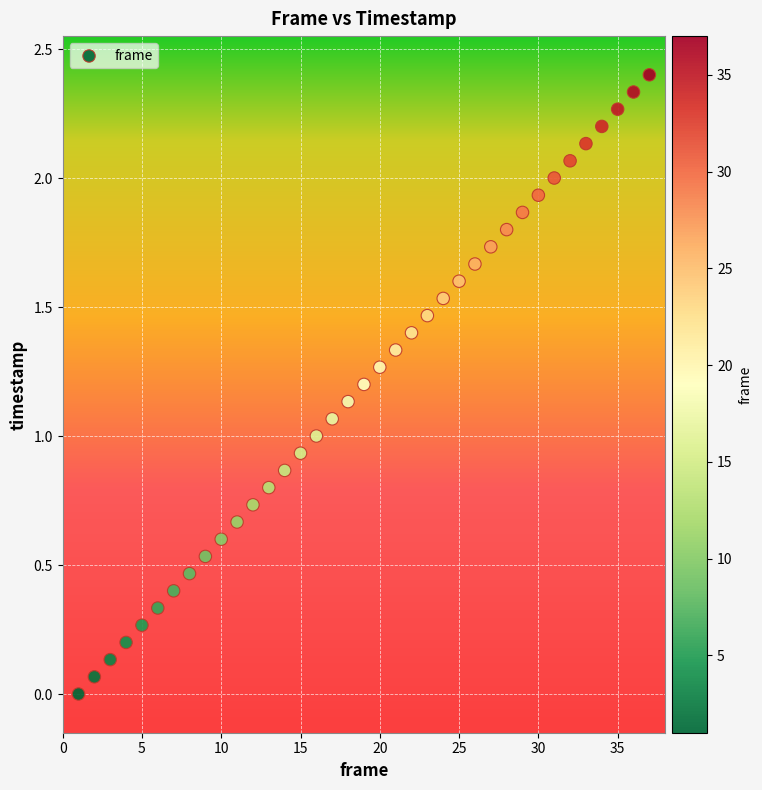

What is the range of Y values (max minus min)?

2.4